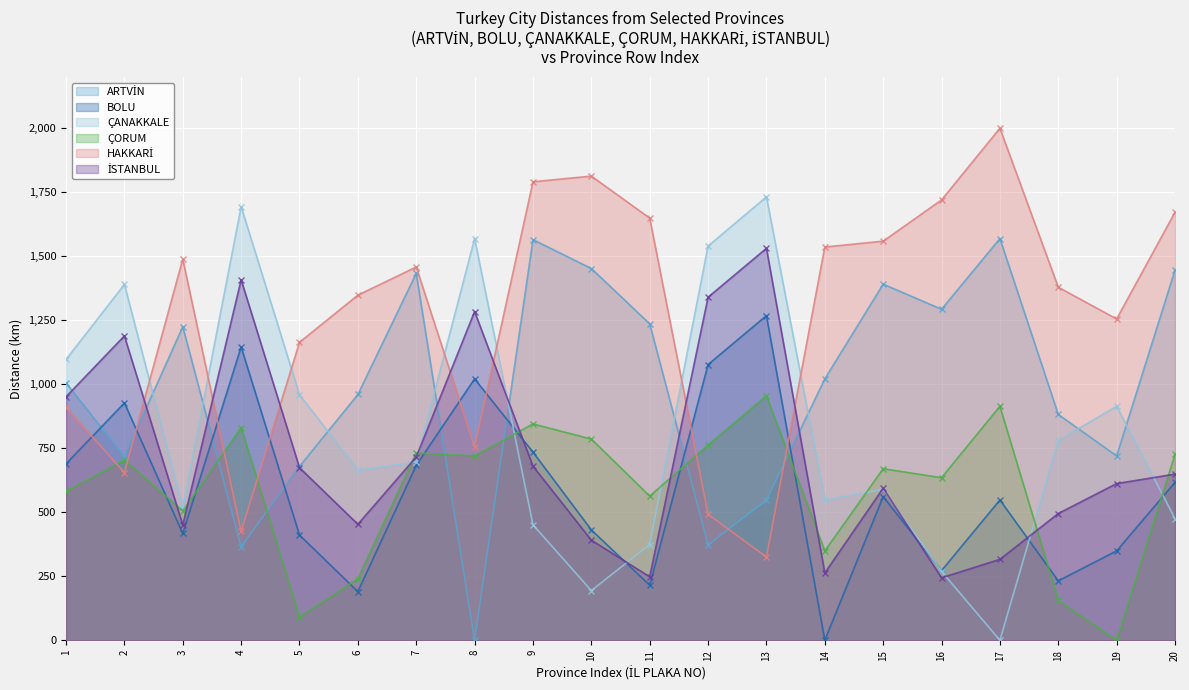

What is the approximate value of İSTANBUL at 4?

1408